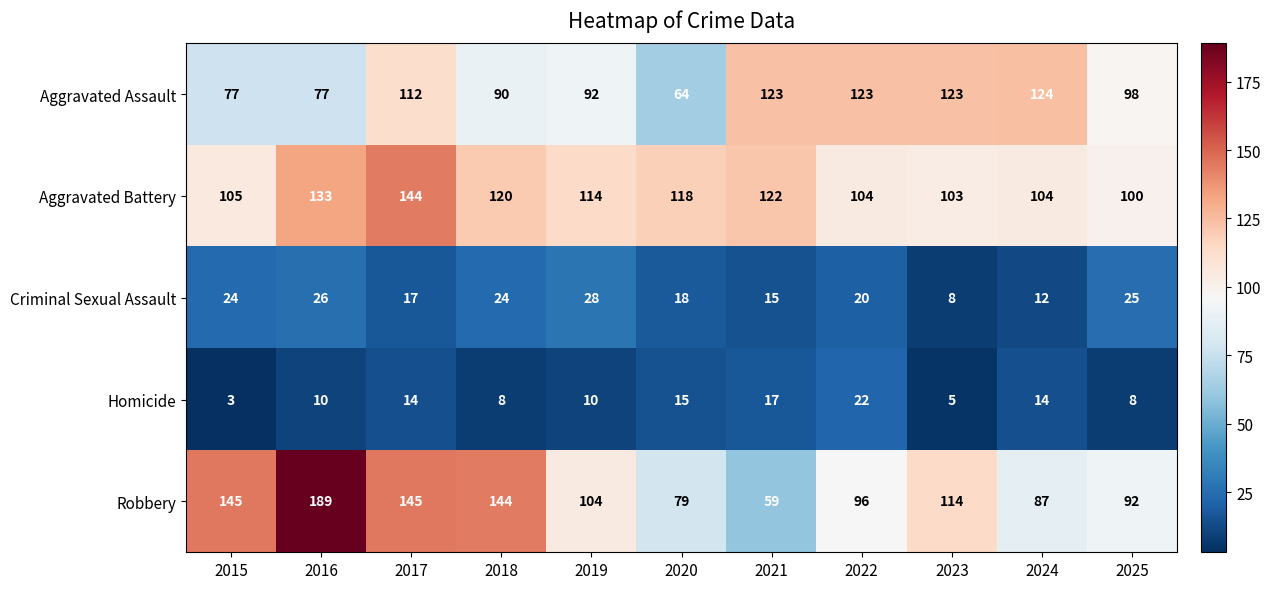

Read the Aggravated Battery value at 2017, to the nearest 5.

145